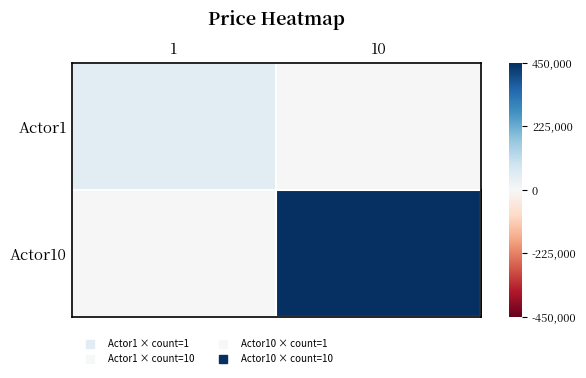

At 10, list the series in order from largest to smallest.

Actor10, Actor1